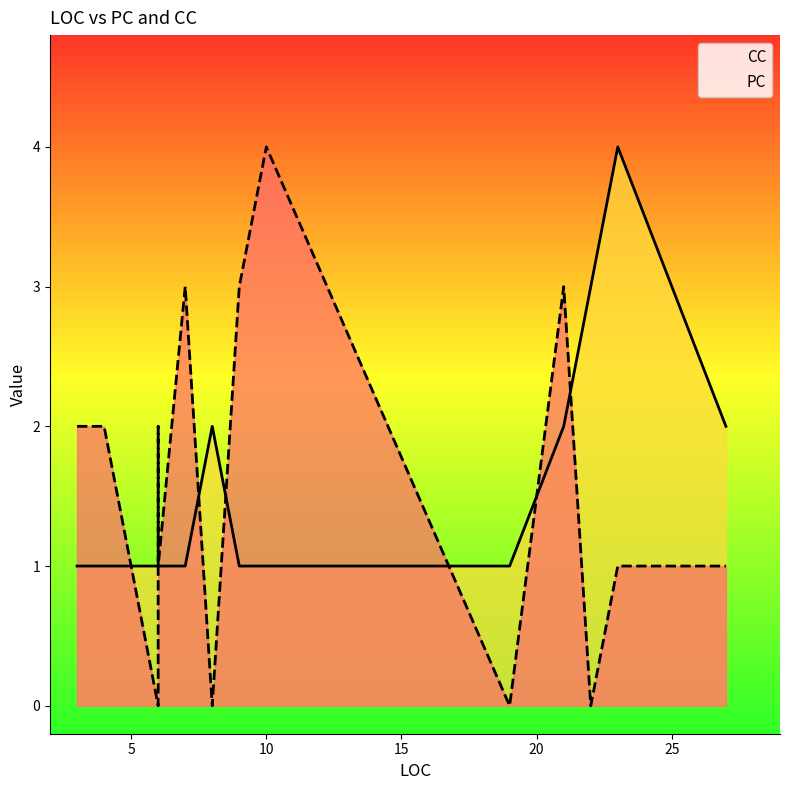

What is the spread (max minus min) of values at 11?

1